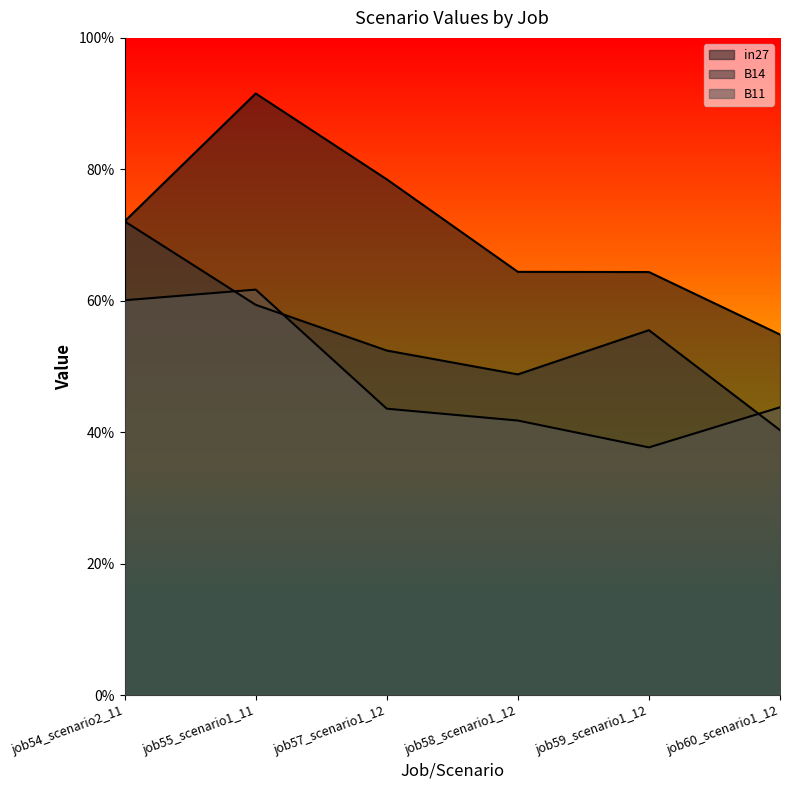

Does the chart display data point markers on the line(s)?

No